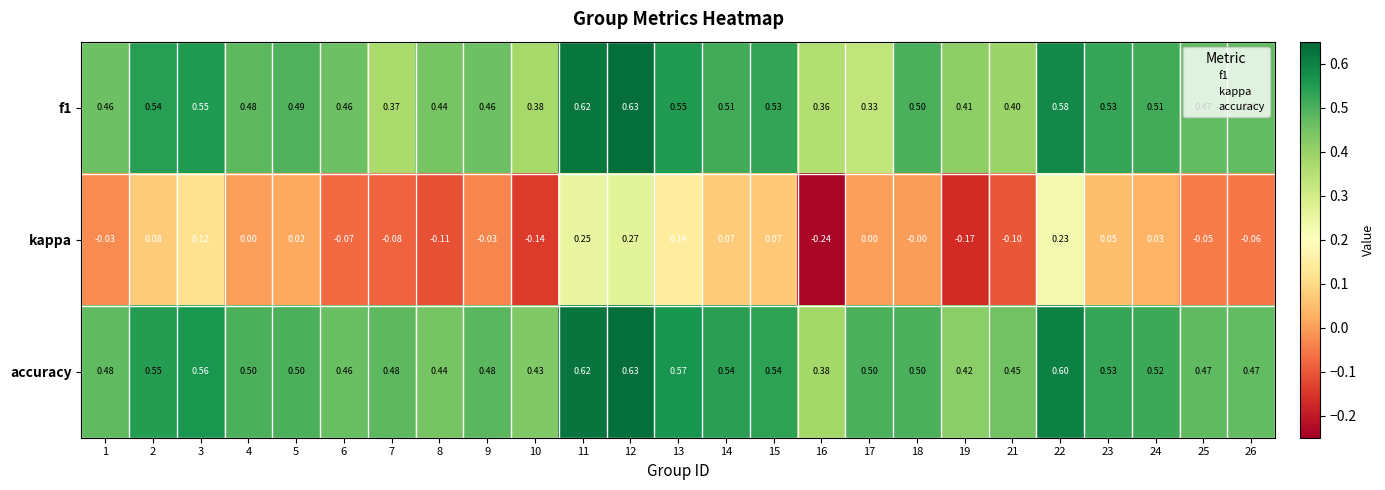

Is the value of accuracy at 13 greater than the value of f1 at 10?

Yes